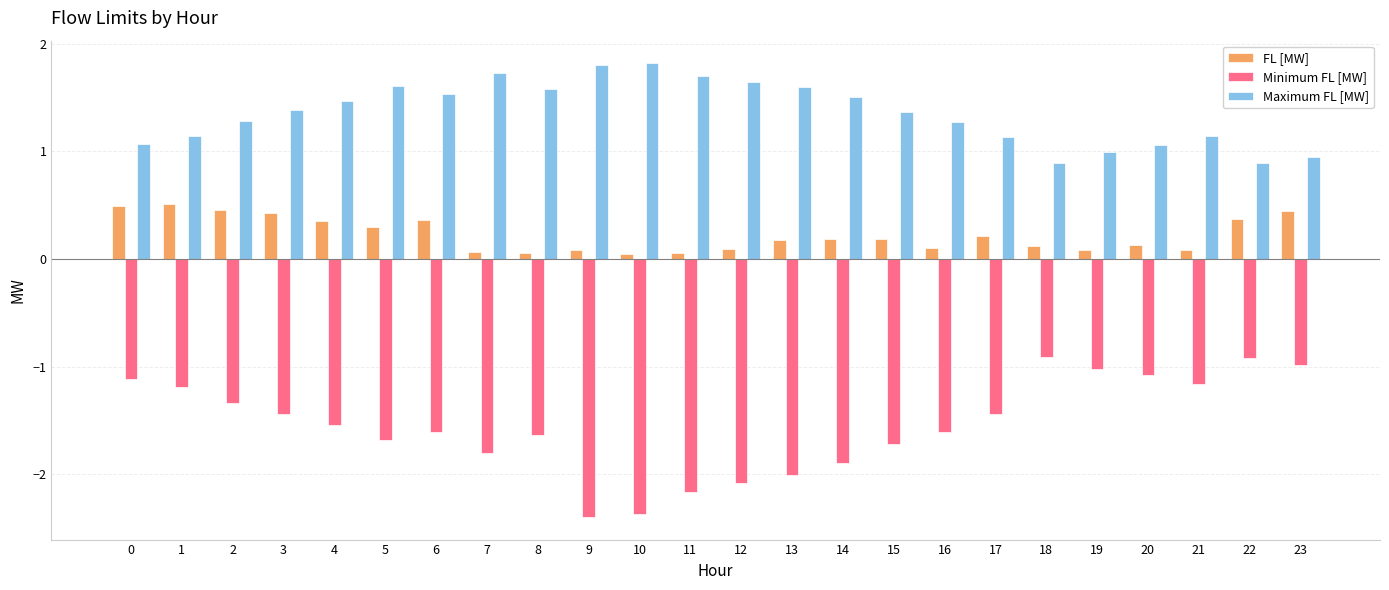

Which series has the largest total across all categories?

Maximum FL [MW]